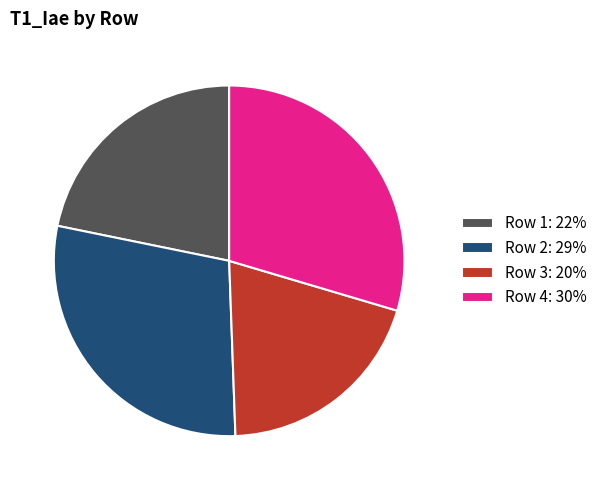

How many segments does this pie chart have?

4